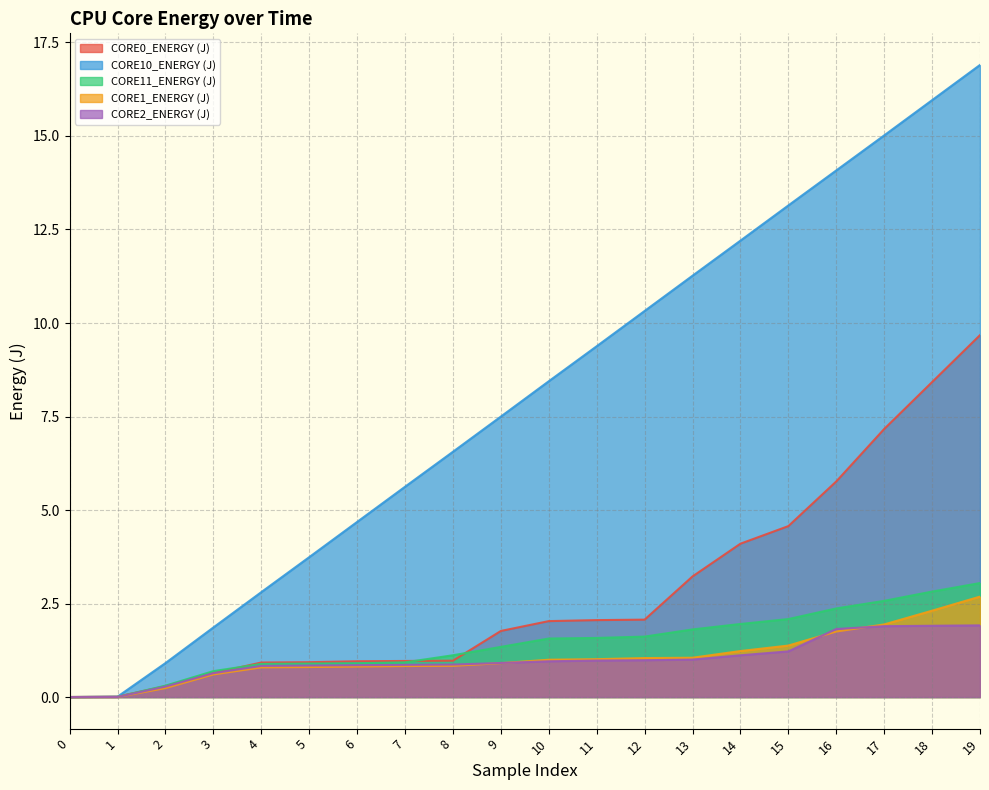

List the series in order of their peak value, highest first.

CORE10_ENERGY (J), CORE0_ENERGY (J), CORE11_ENERGY (J), CORE1_ENERGY (J), CORE2_ENERGY (J)